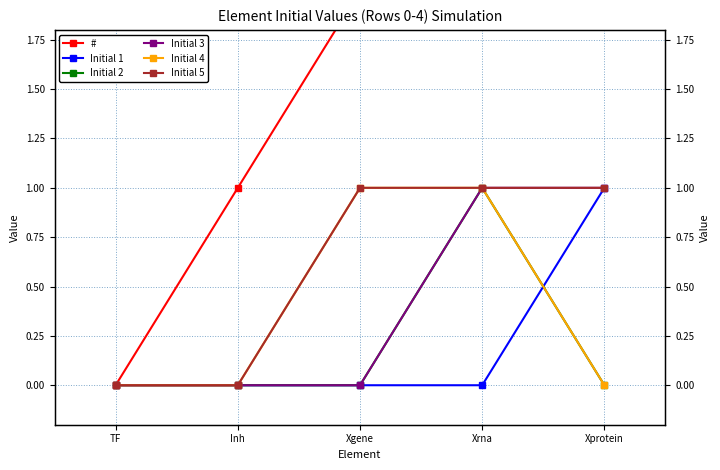

Between Inh and Xprotein, which is larger?

Xprotein